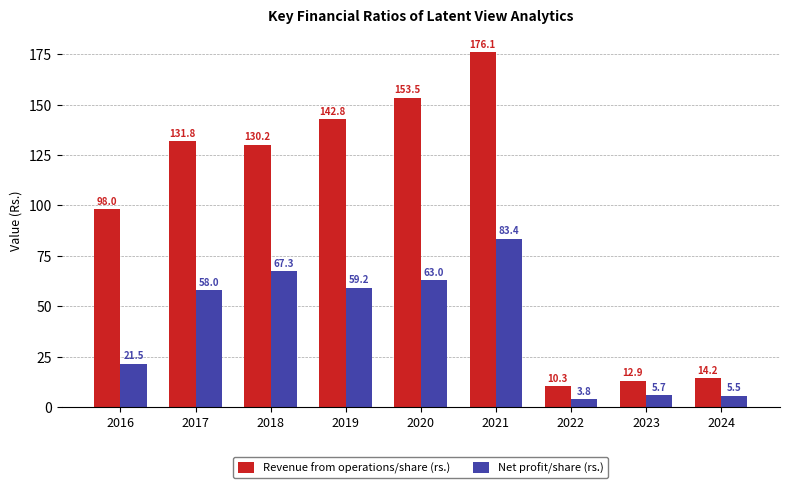

Is the value of Net profit/share (rs.) at 2017 greater than the value of Revenue from operations/share (rs.) at 2024?

Yes